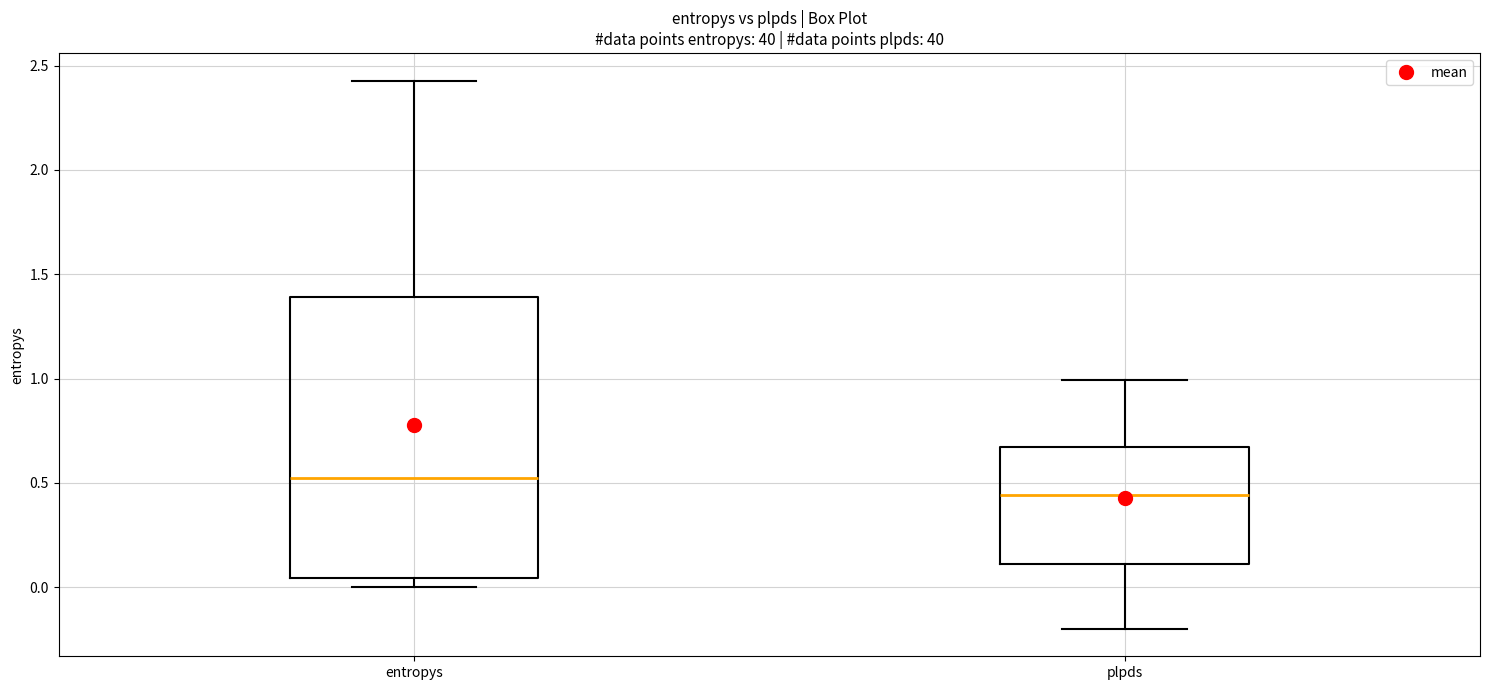

Comparing the boxes themselves (not the whiskers), which one is the tallest?

entropys